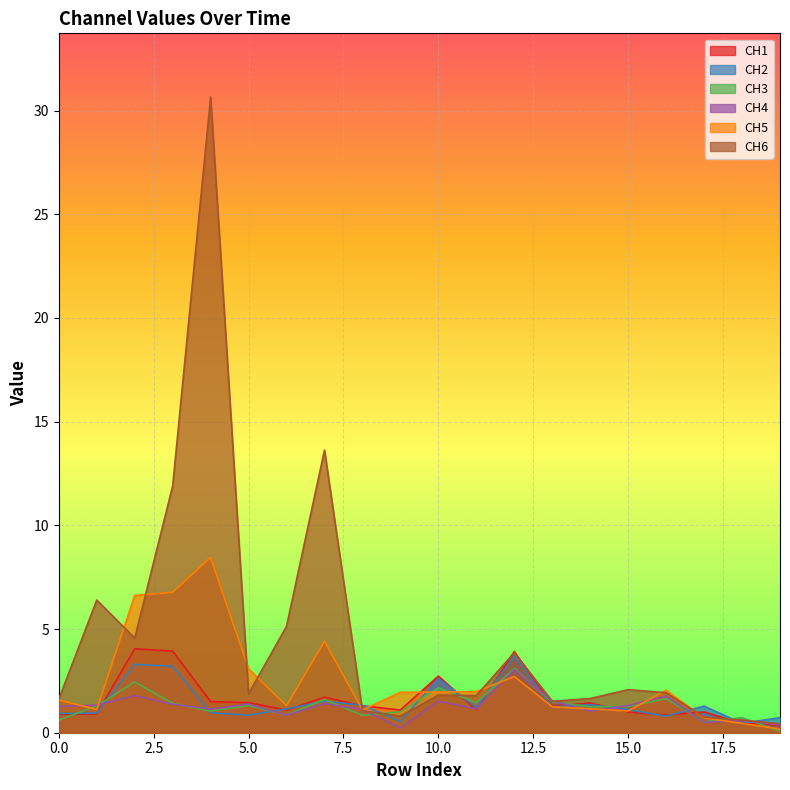

What is the spread (max minus min) of values at 9?

1.7